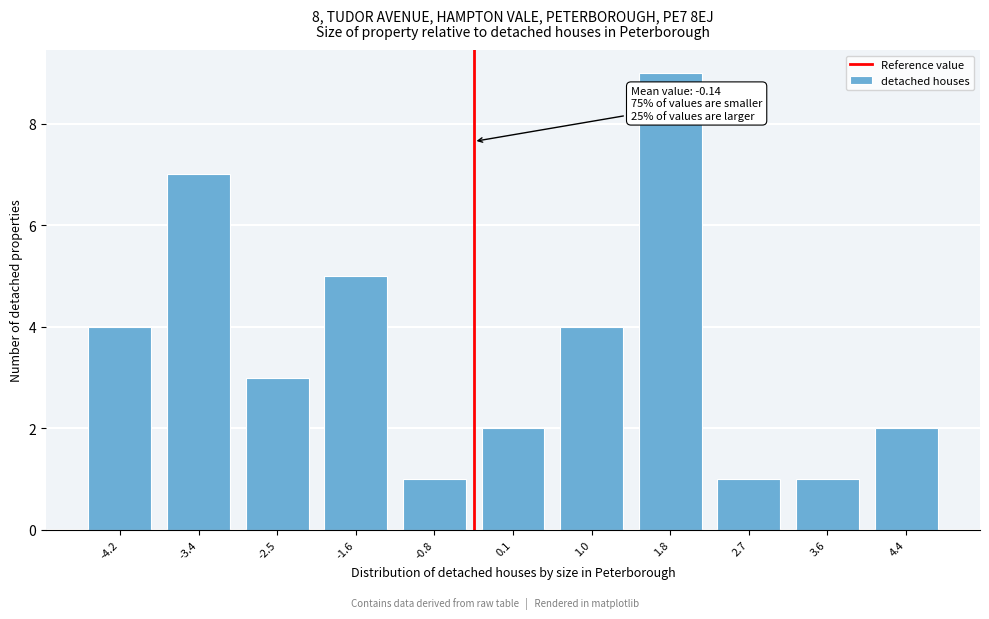

Reading right to left, extract all data points from this chart.

4.4=2	3.6=1	2.7=1	1.8=9	1.0=4	0.1=2	-0.8=1	-1.6=5	-2.5=3	-3.4=7	-4.2=4